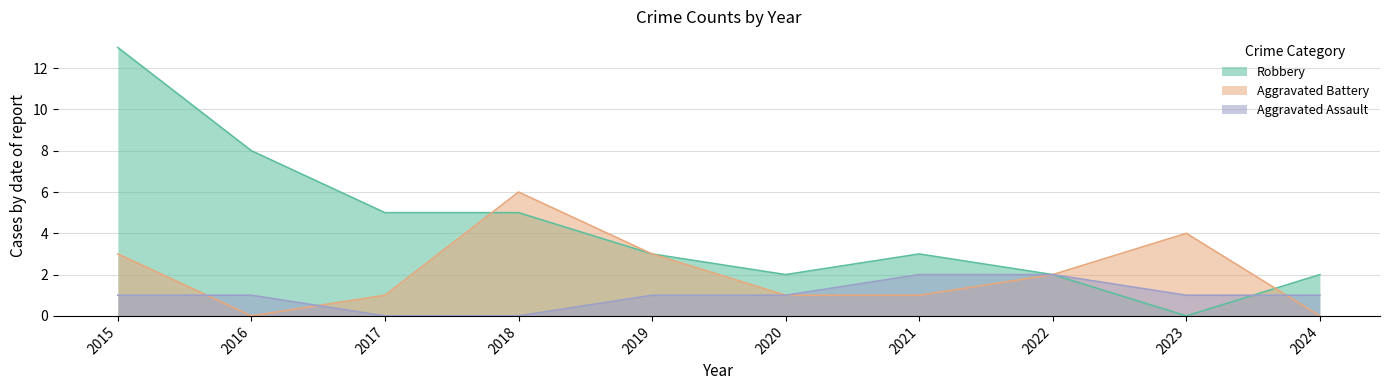

How many positive values does the Robbery series have?

9